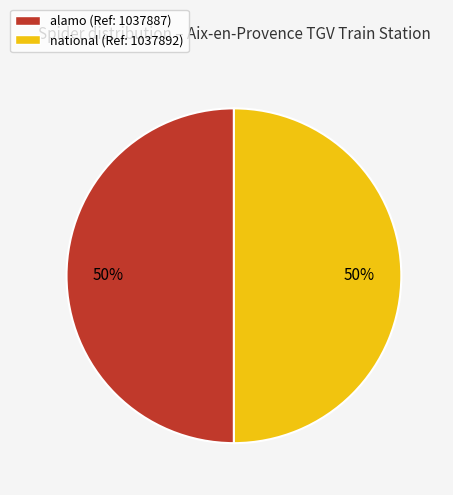

What is the ratio of the value at alamo to the value at national?

1.0